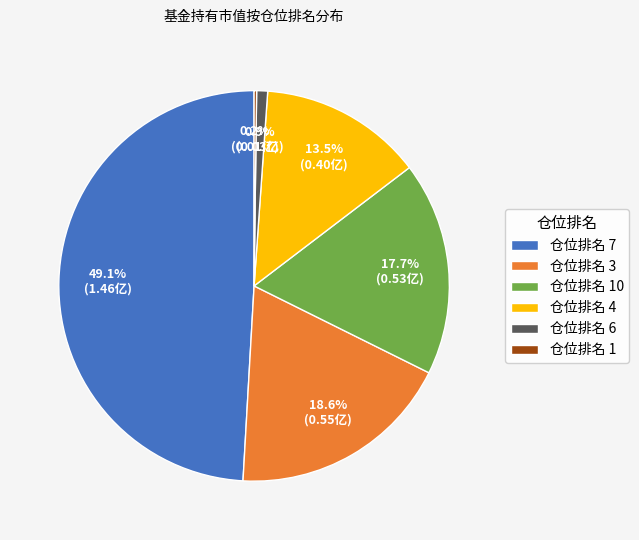

What percentage do 仓位排名 4 and 仓位排名 6 together represent?

14.4%